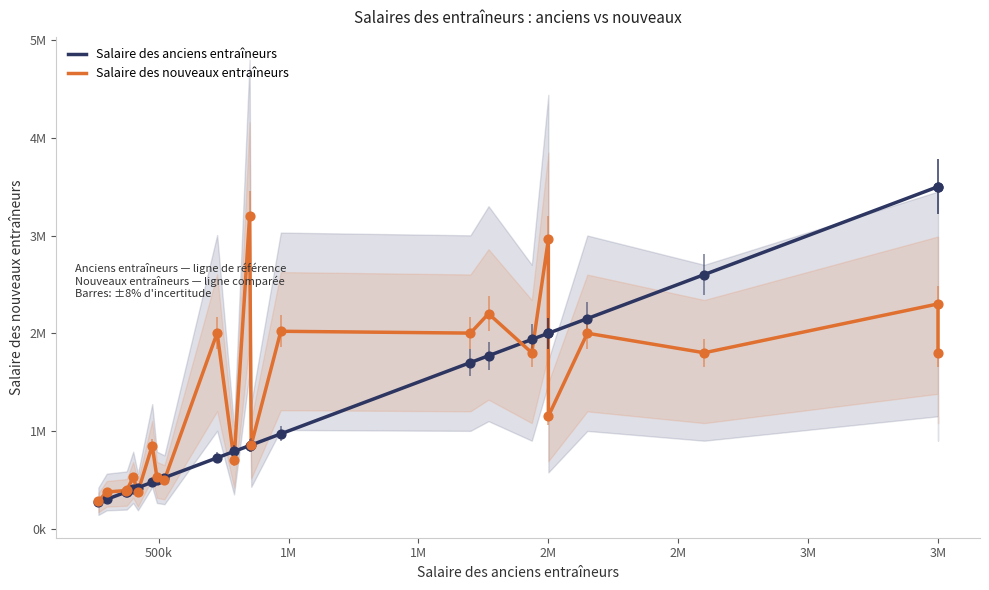

Which series contains the highest Y value?

Salaire des anciens entraîneurs